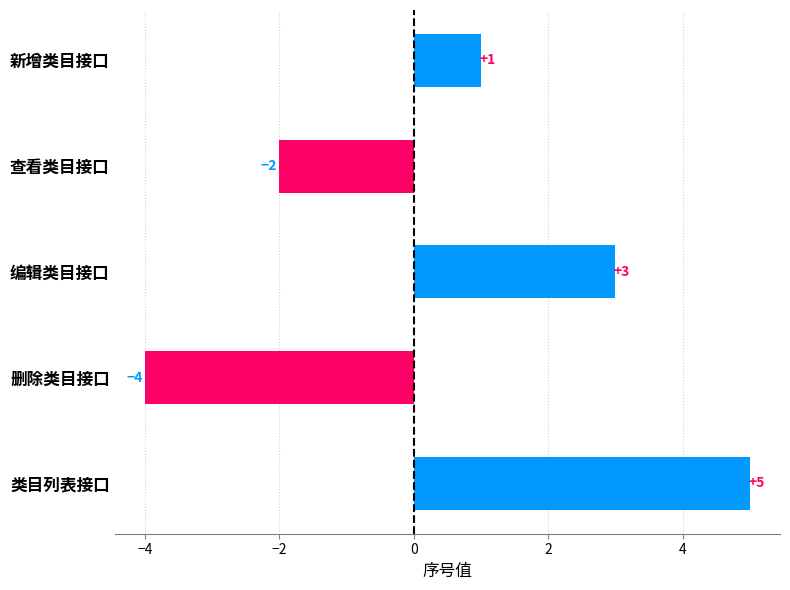

Reading bottom to top, what are all the values shown in this chart?

5	-4	3	-2	1